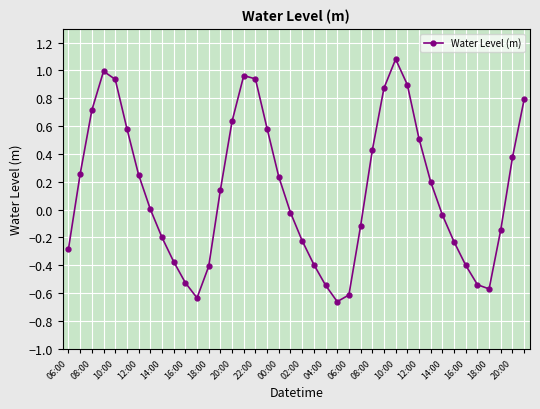

What is the maximum value shown in the chart?

1.1